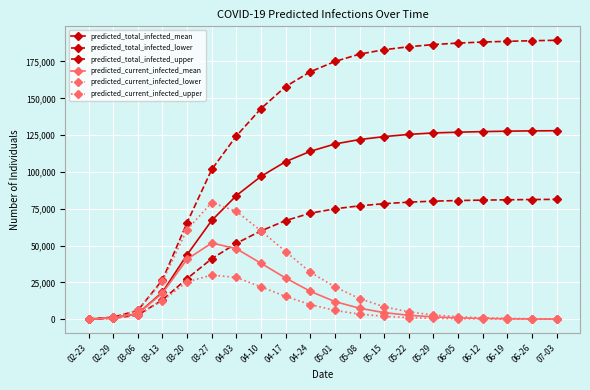

What is the highest value of the predicted_current_infected_mean series?

51751